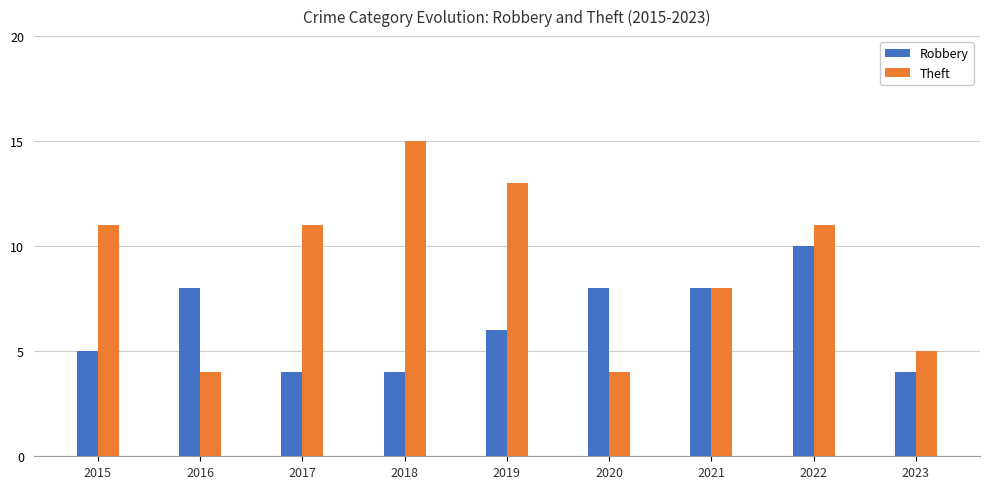

What is the average value of the Theft series?

9